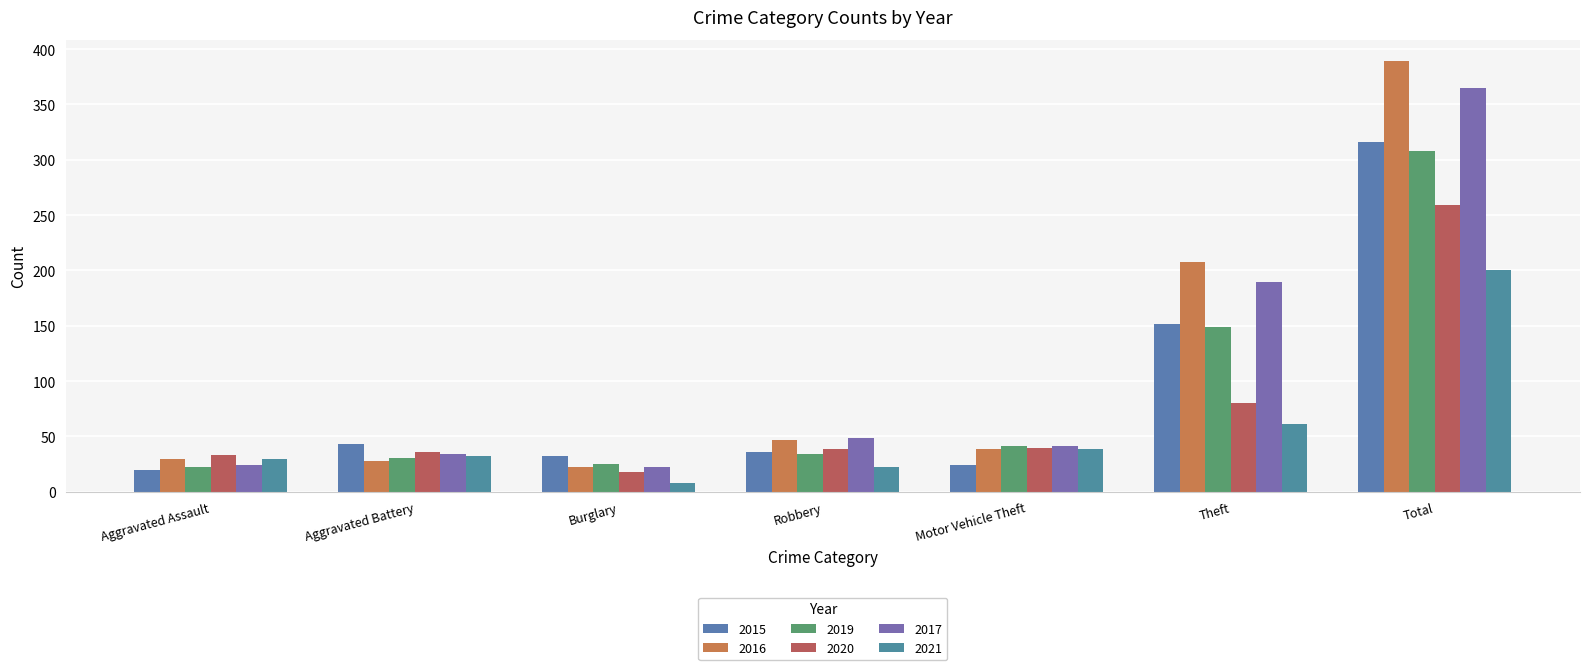

At which label does 2020 first exceed 39?

Motor Vehicle Theft